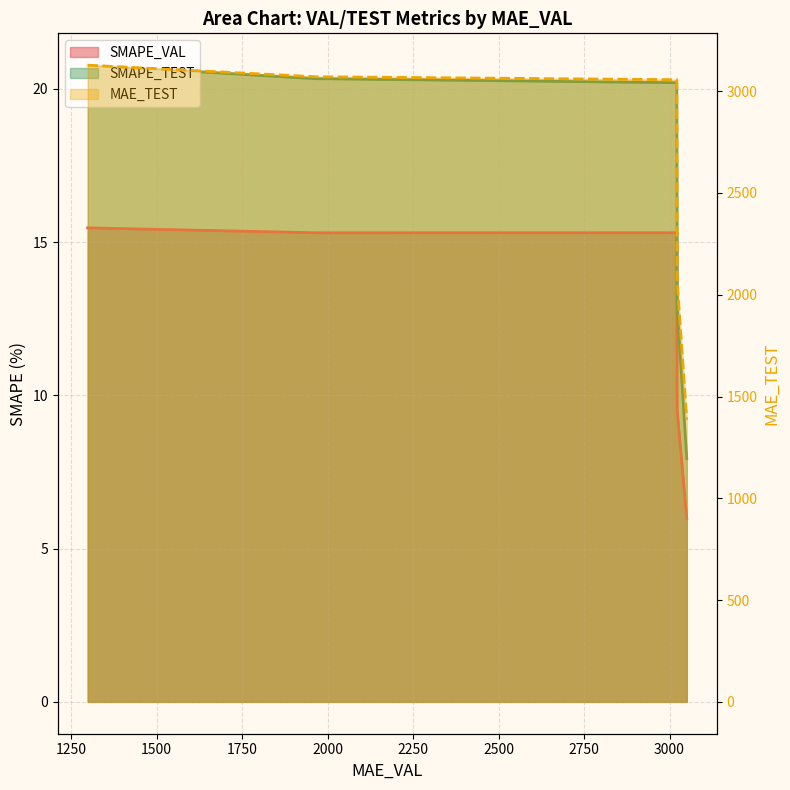

Read the MAE_TEST value at 3050.484146295944.

1387.1